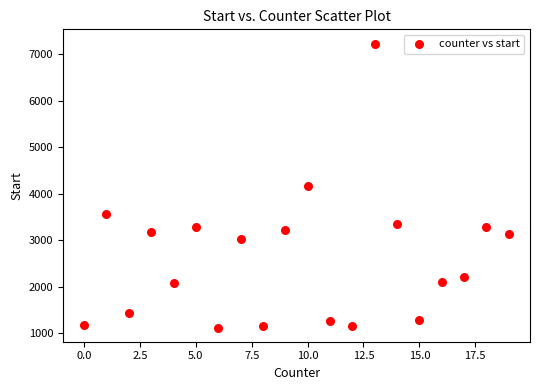

What is the range of X values (max minus min)?

19